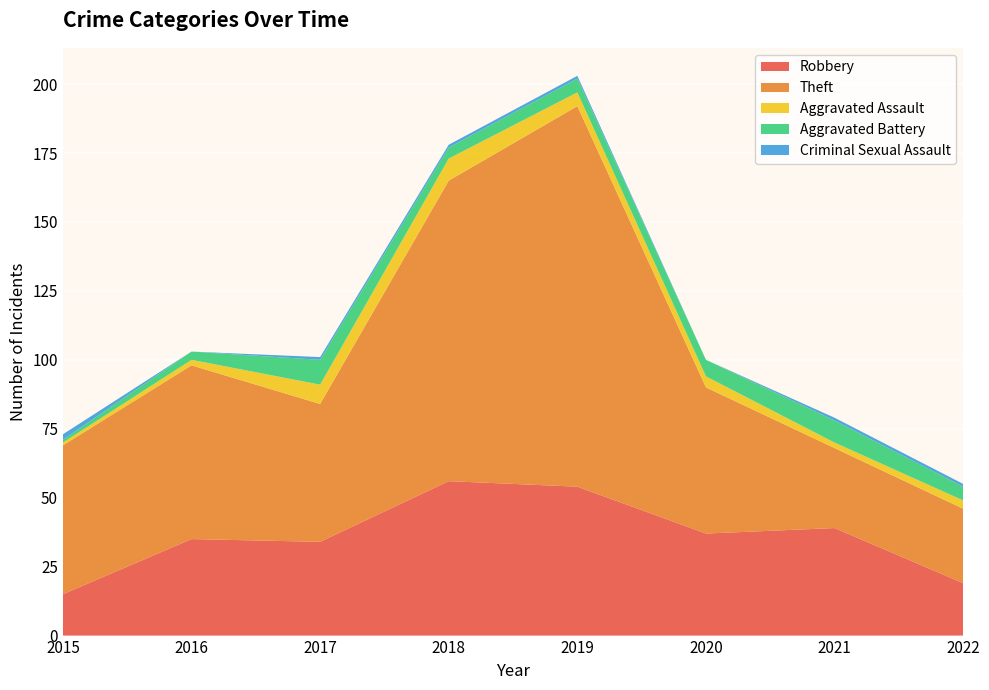

Reading left to right, list all the values displayed in this chart.

Robbery: 15	35	34	56	54	37	39	19
Theft: 54	63	50	109	138	53	29	27
Aggravated Assault: 1	2	7	8	5	4	2	3
Aggravated Battery: 1	3	9	4	5	6	8	5
Criminal Sexual Assault: 2	0	1	1	1	0	1	1